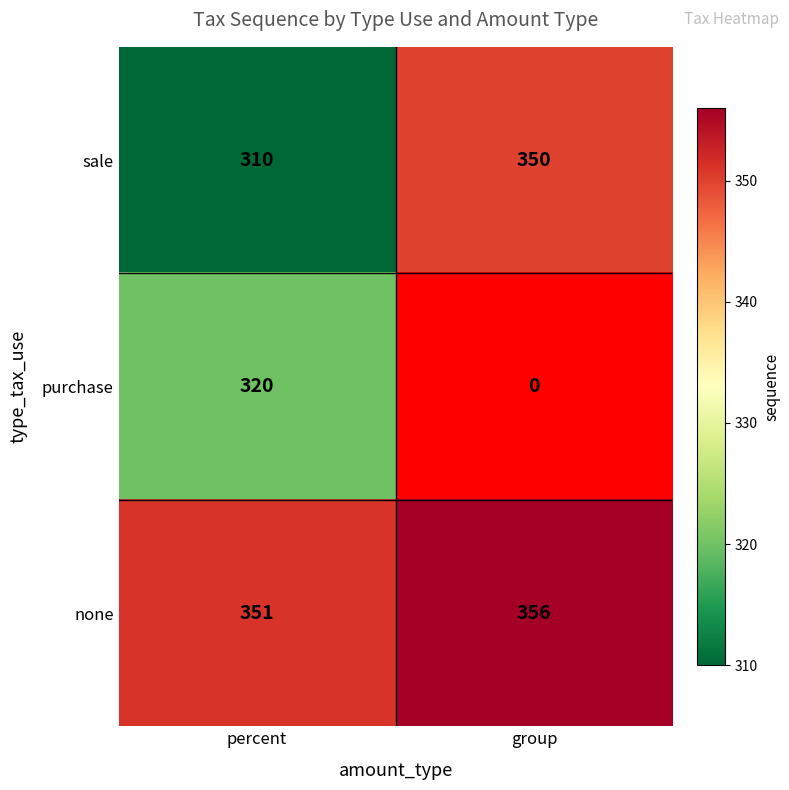

What is the difference between the highest and lowest values at percent?

41